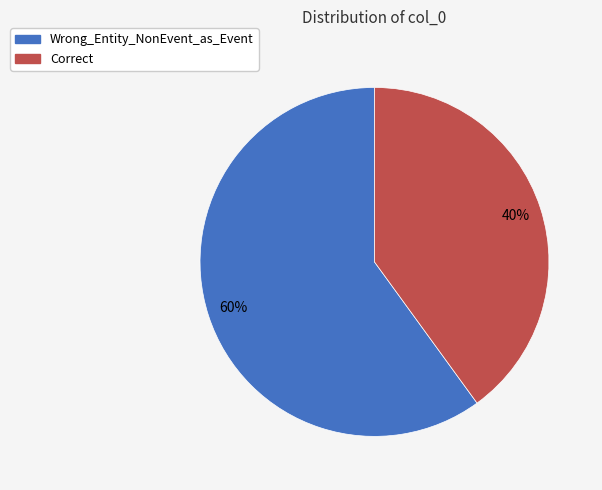

To the nearest percent, what is the average slice percentage?

50%